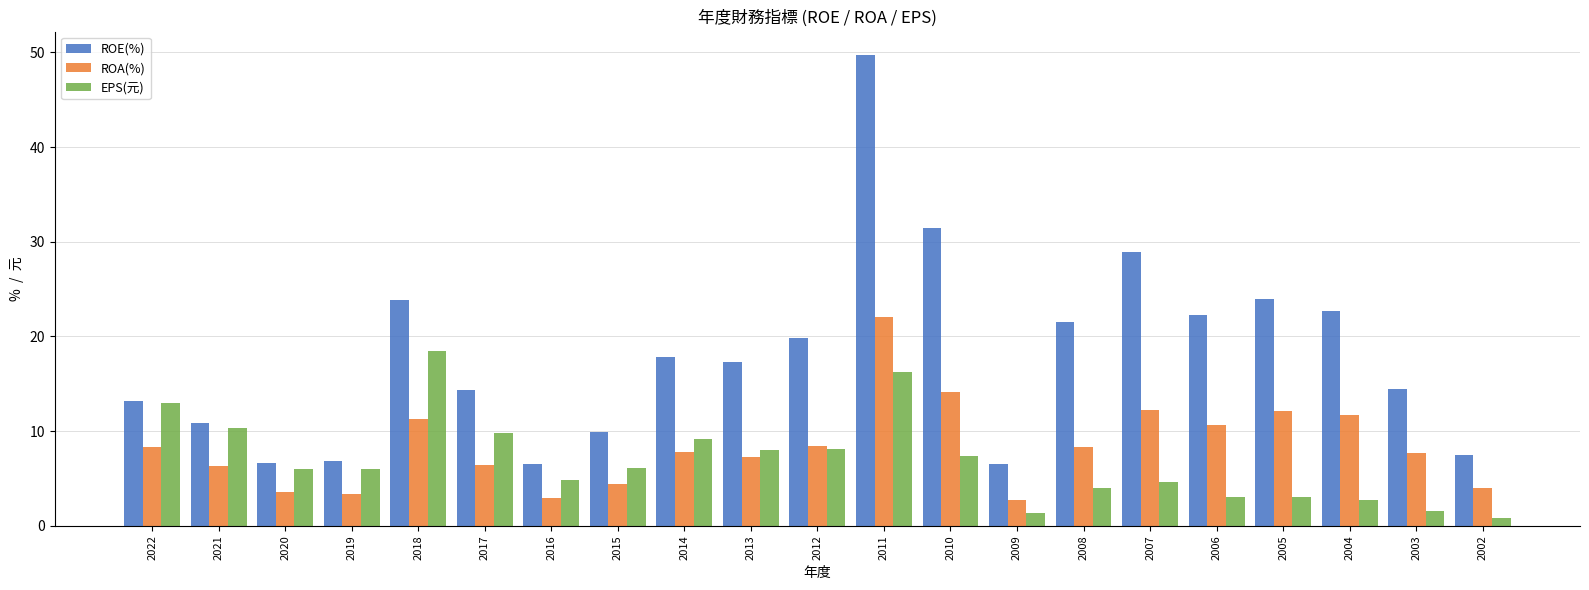

How many series are shown in this chart?

3